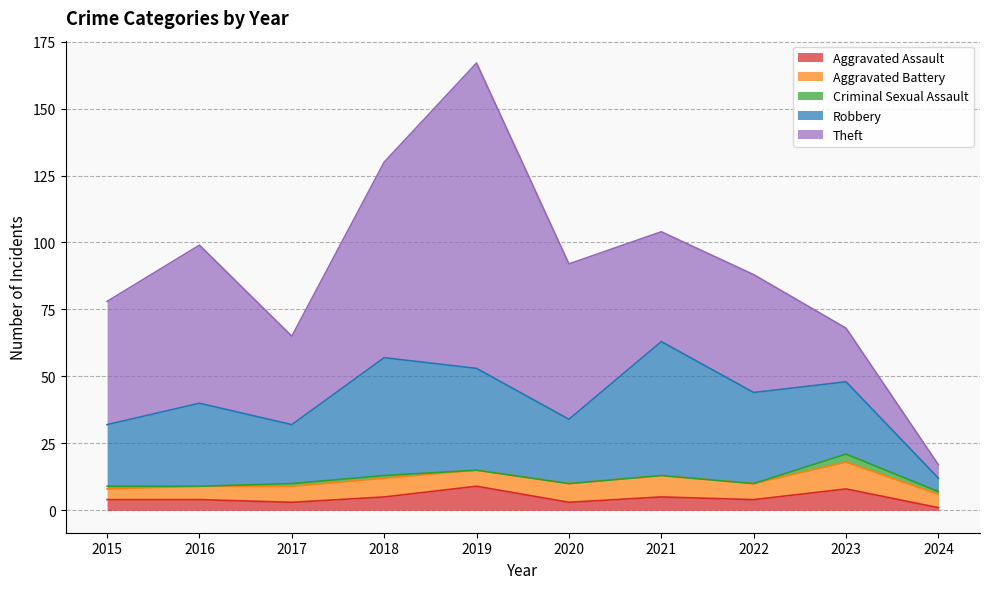

What is the sum of all Robbery values?

298